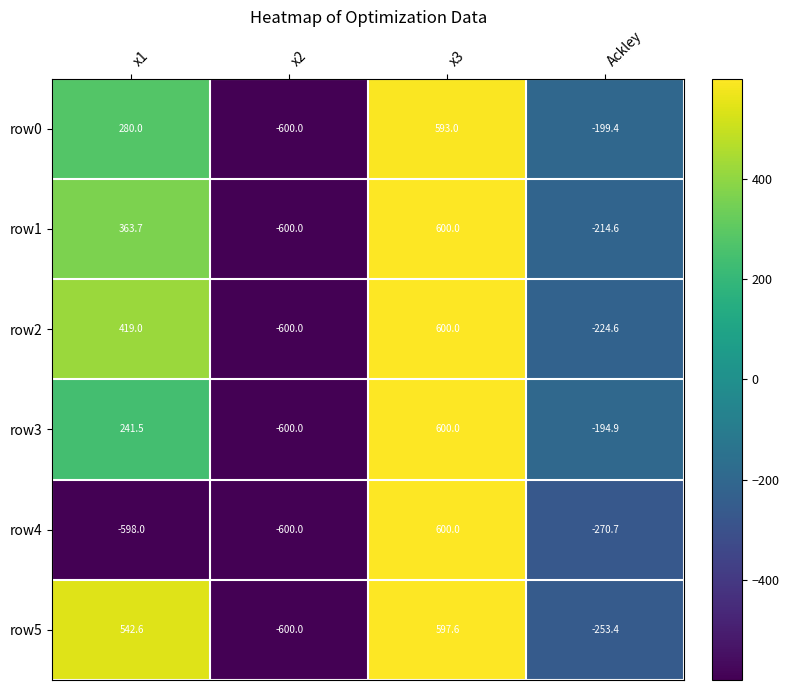

Reading left to right, extract all data points from this chart.

row0: x1=280.0	x2=-600.0	x3=593.0	Ackley=-199.4
row1: x1=363.7	x2=-600.0	x3=600.0	Ackley=-214.6
row2: x1=419.0	x2=-600.0	x3=600.0	Ackley=-224.6
row3: x1=241.5	x2=-600.0	x3=600.0	Ackley=-194.9
row4: x1=-598.0	x2=-600.0	x3=600.0	Ackley=-270.7
row5: x1=542.6	x2=-600.0	x3=597.6	Ackley=-253.4